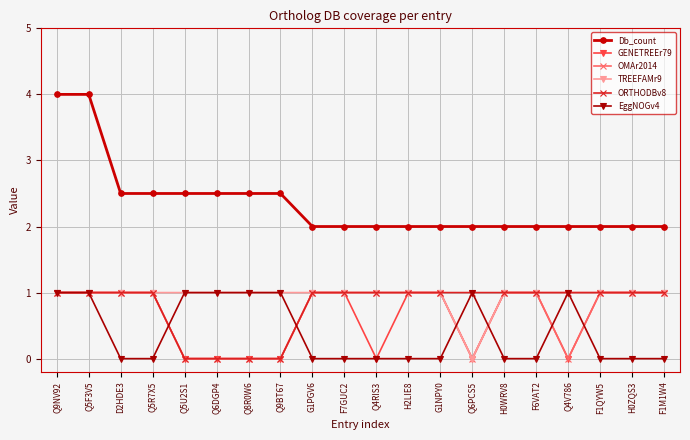

What is the total value across all series at Q4RIS3?

5.0